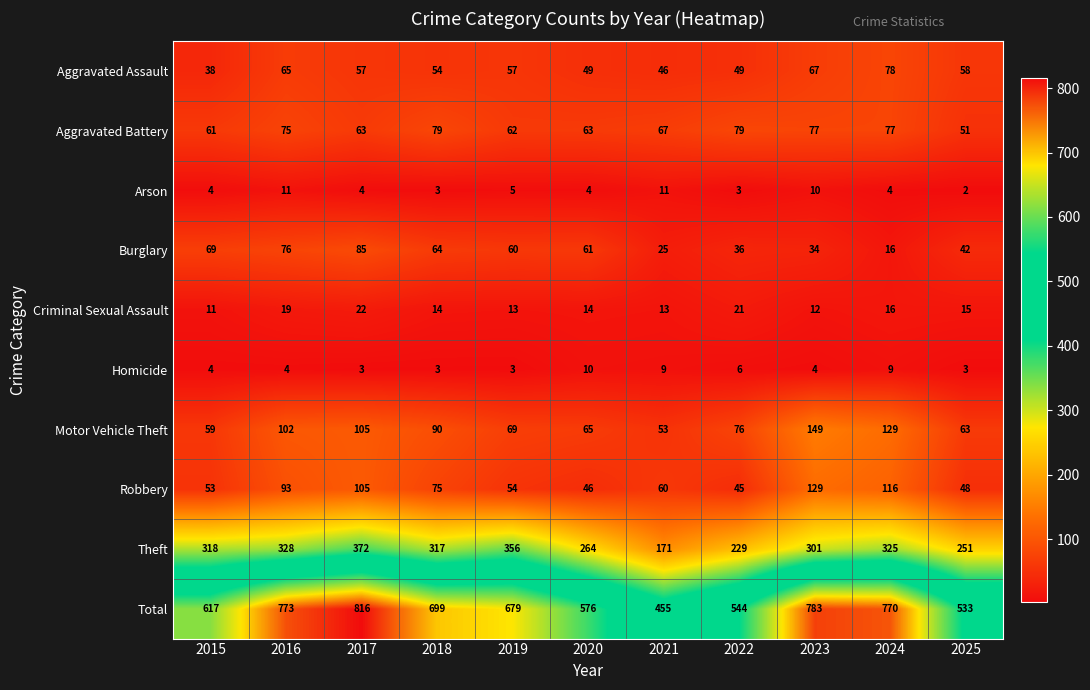

Rank the series by their maximum value, from lowest to highest.

Homicide, Arson, Criminal Sexual Assault, Aggravated Assault, Aggravated Battery, Burglary, Robbery, Motor Vehicle Theft, Theft, Total